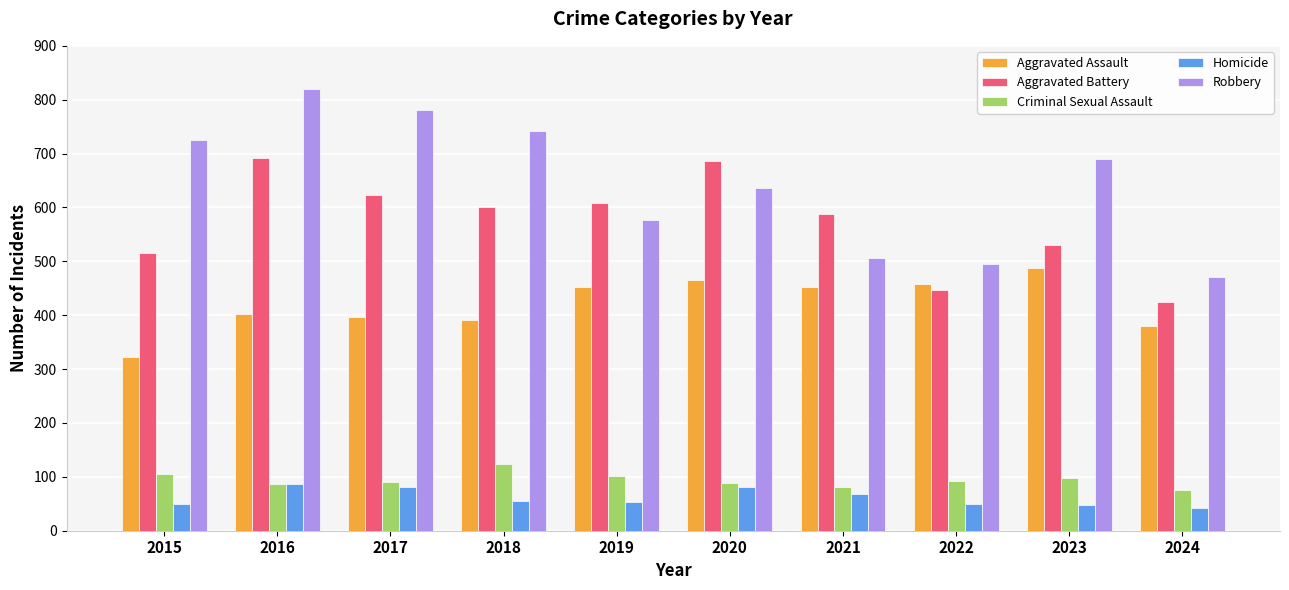

True or false: Homicide has a value of 98 at 2018.

False